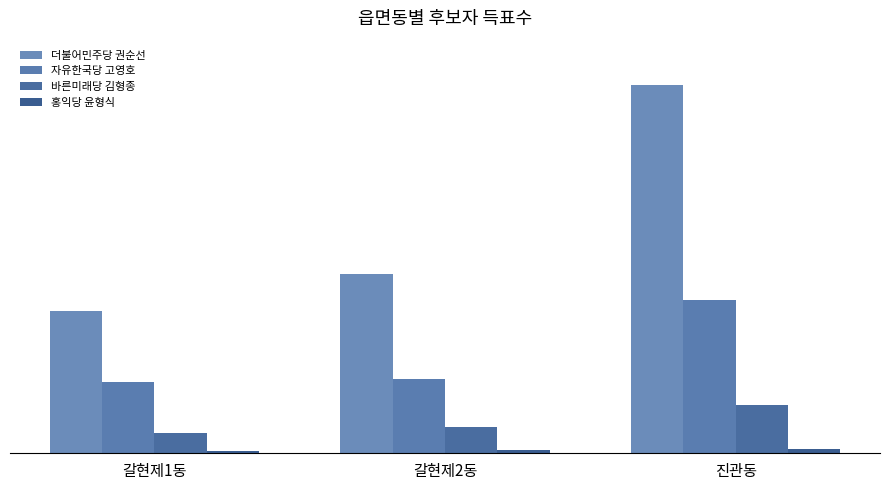

At which category is the sum across all series the highest?

진관동